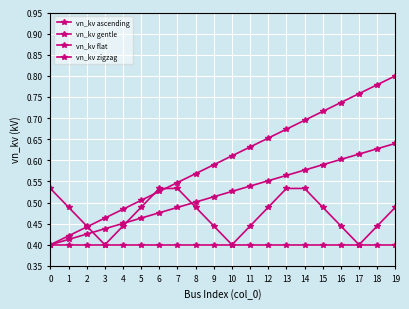

Does the chart have visible grid lines?

Yes